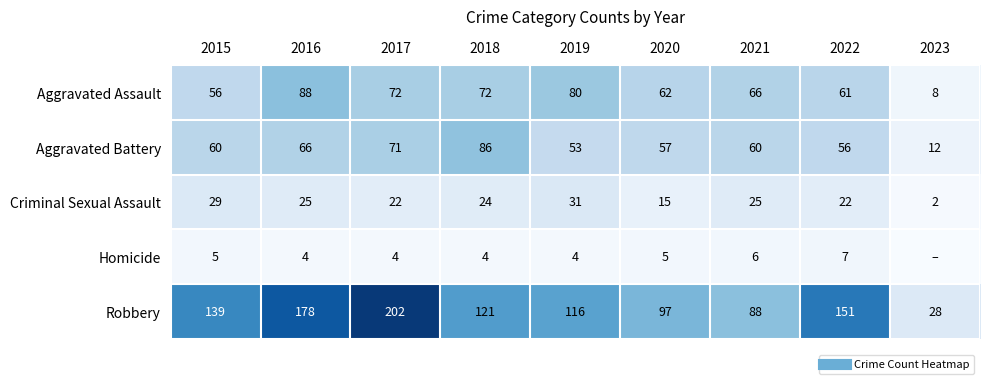

What is the greatest value displayed?

202